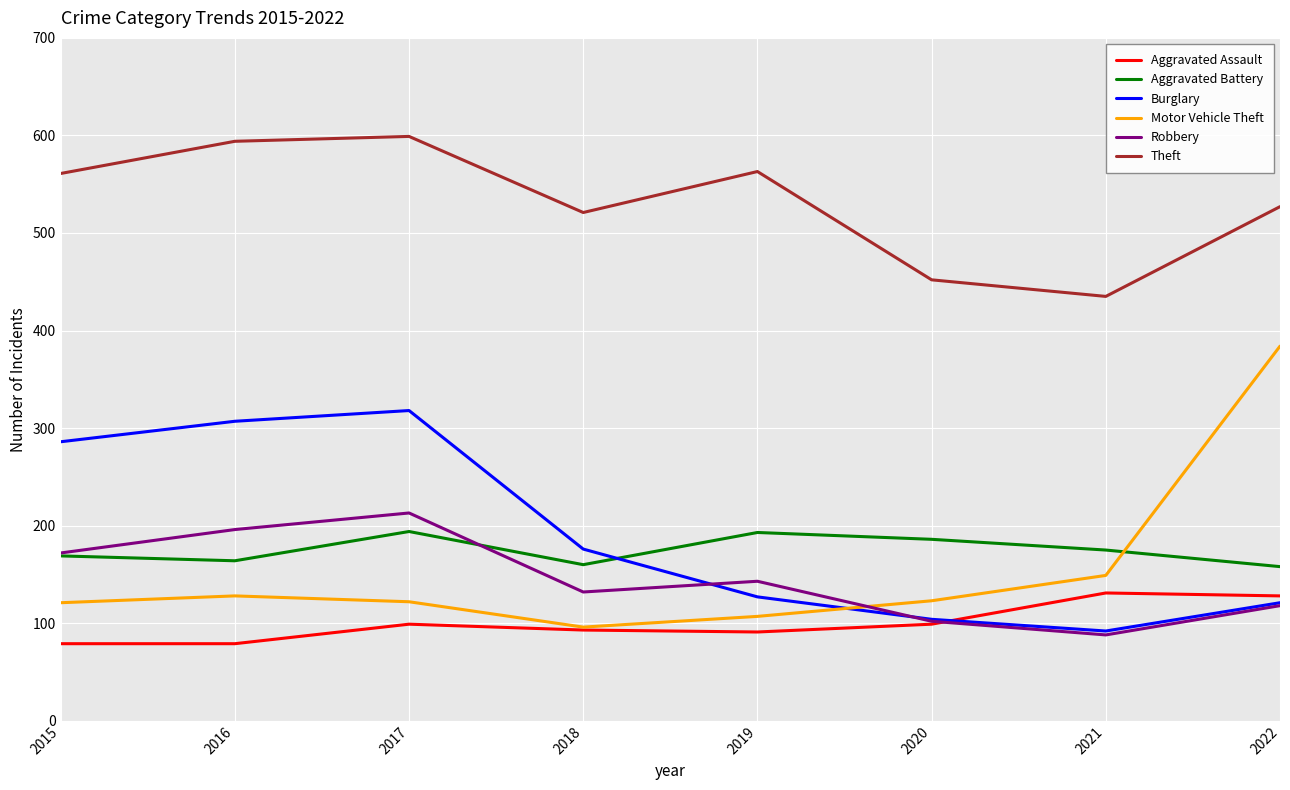

Does the chart display data point markers on the line(s)?

No